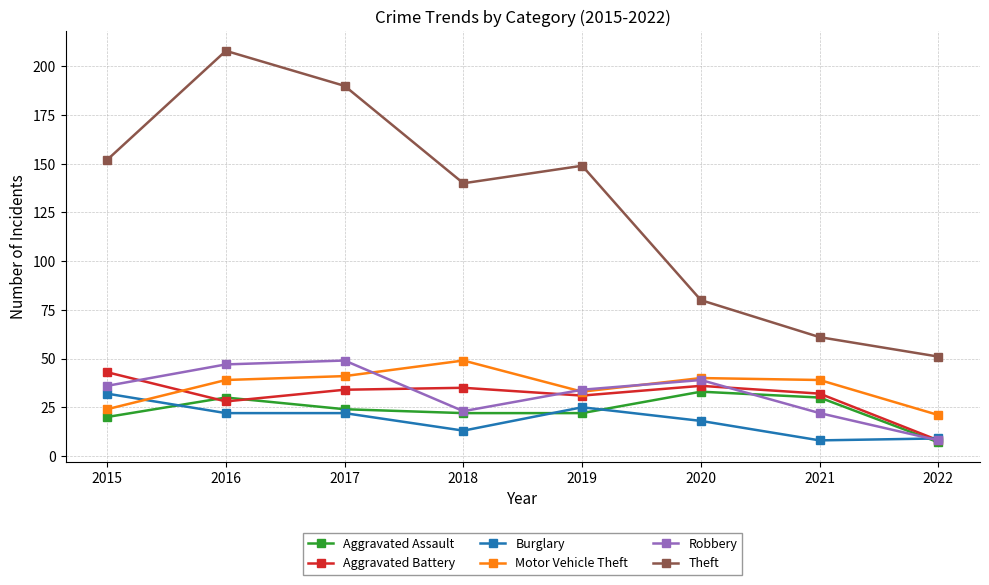

What is the difference between the maximum and minimum values in the Burglary series?

24